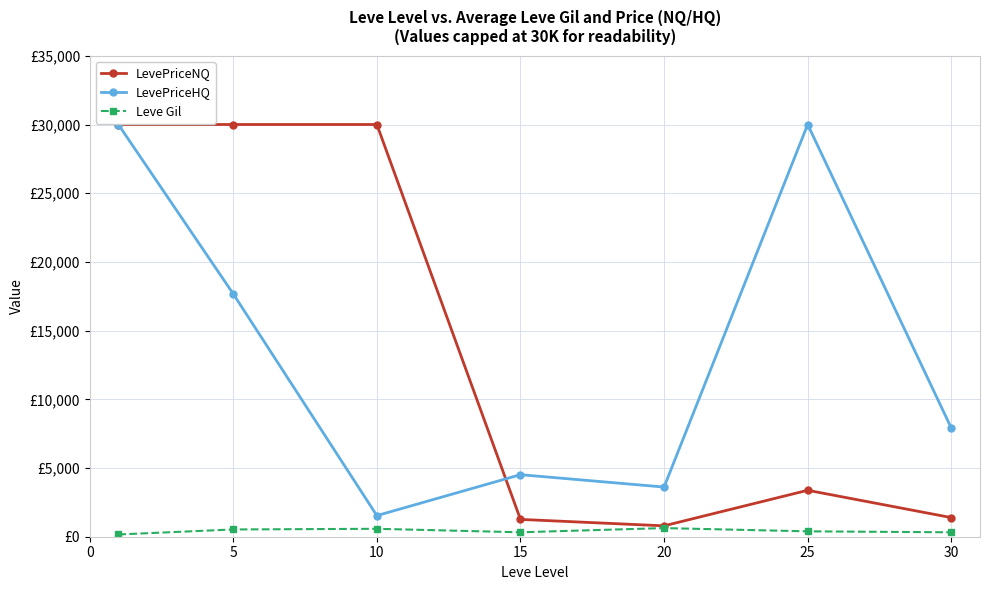

Does the chart have visible grid lines?

Yes